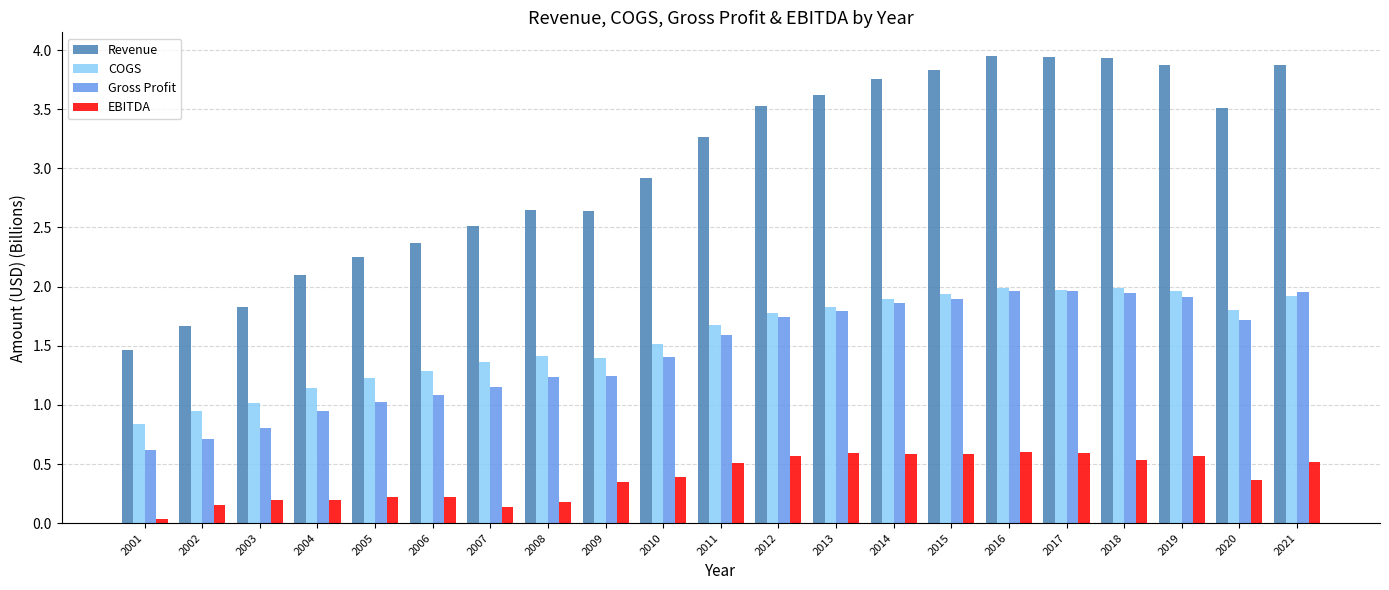

What is the lowest value of the Gross Profit series?

0.6